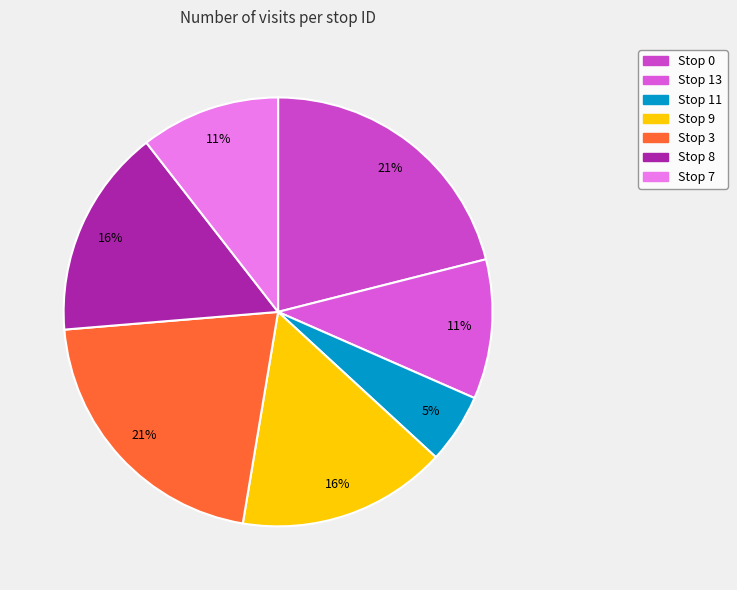

Approximately how many times larger is the value at Stop 0 compared to Stop 7?

2.0